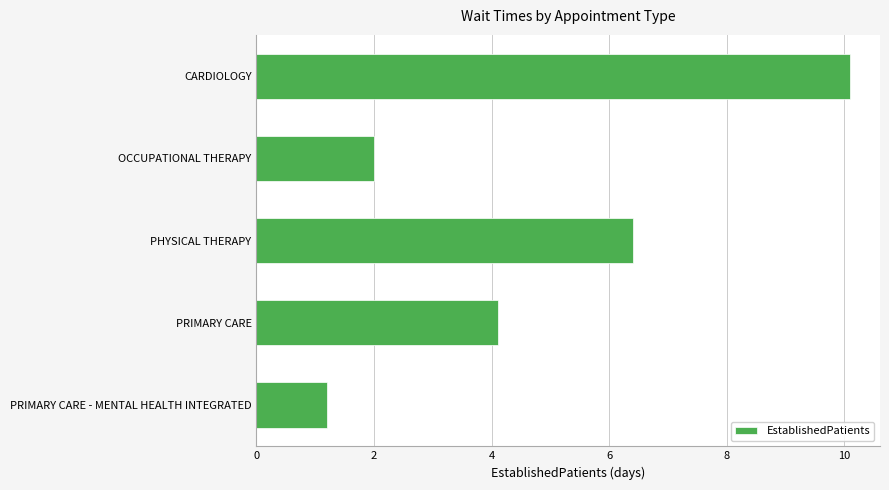

Count the number of categories in the chart.

5